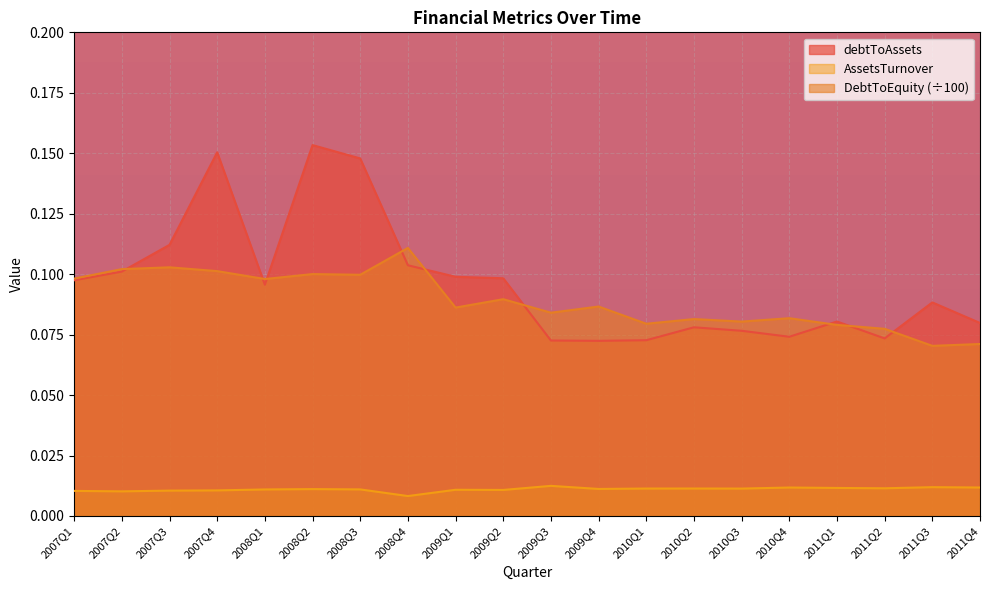

At 2007Q3, list the series in order from smallest to largest.

AssetsTurnover, DebtToEquity (÷100), debtToAssets